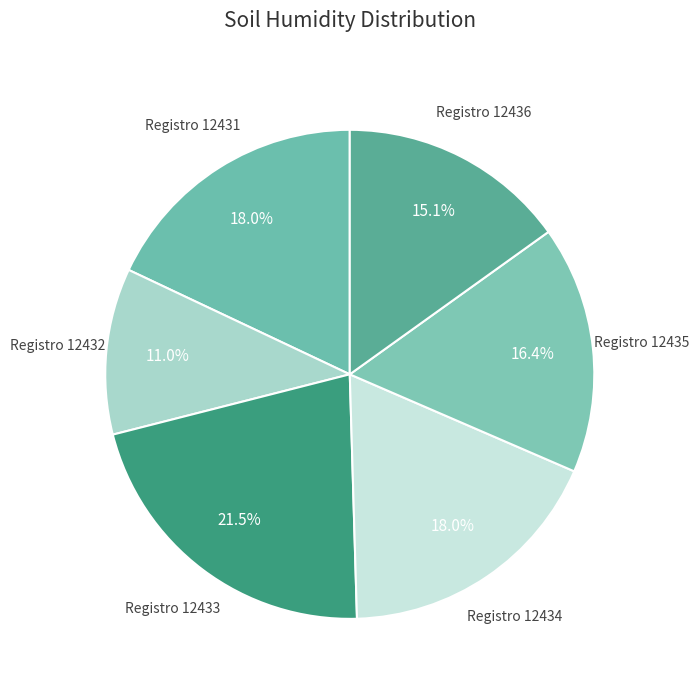

How many segments does this pie chart have?

6